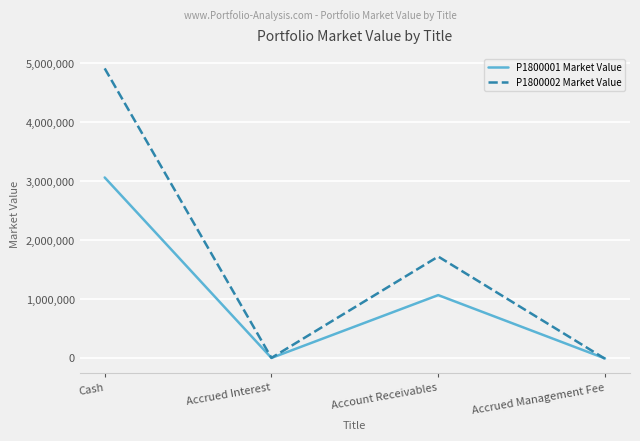

True or false: P1800001 Market Value has more than 0 points higher than both neighbors.

True